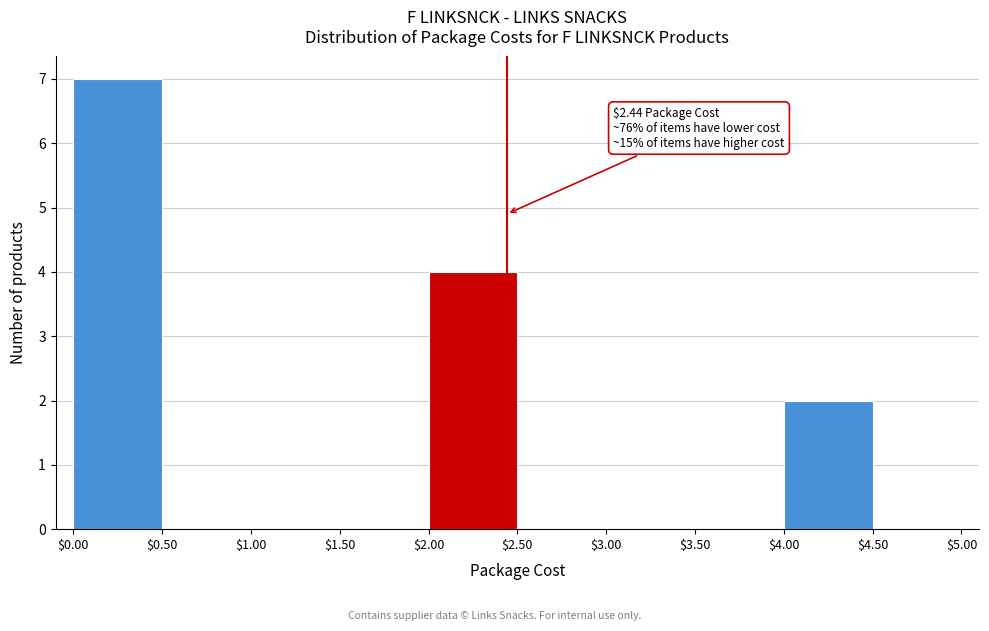

Over which range of the x-axis is the bar tallest?

$0.00 to $0.50